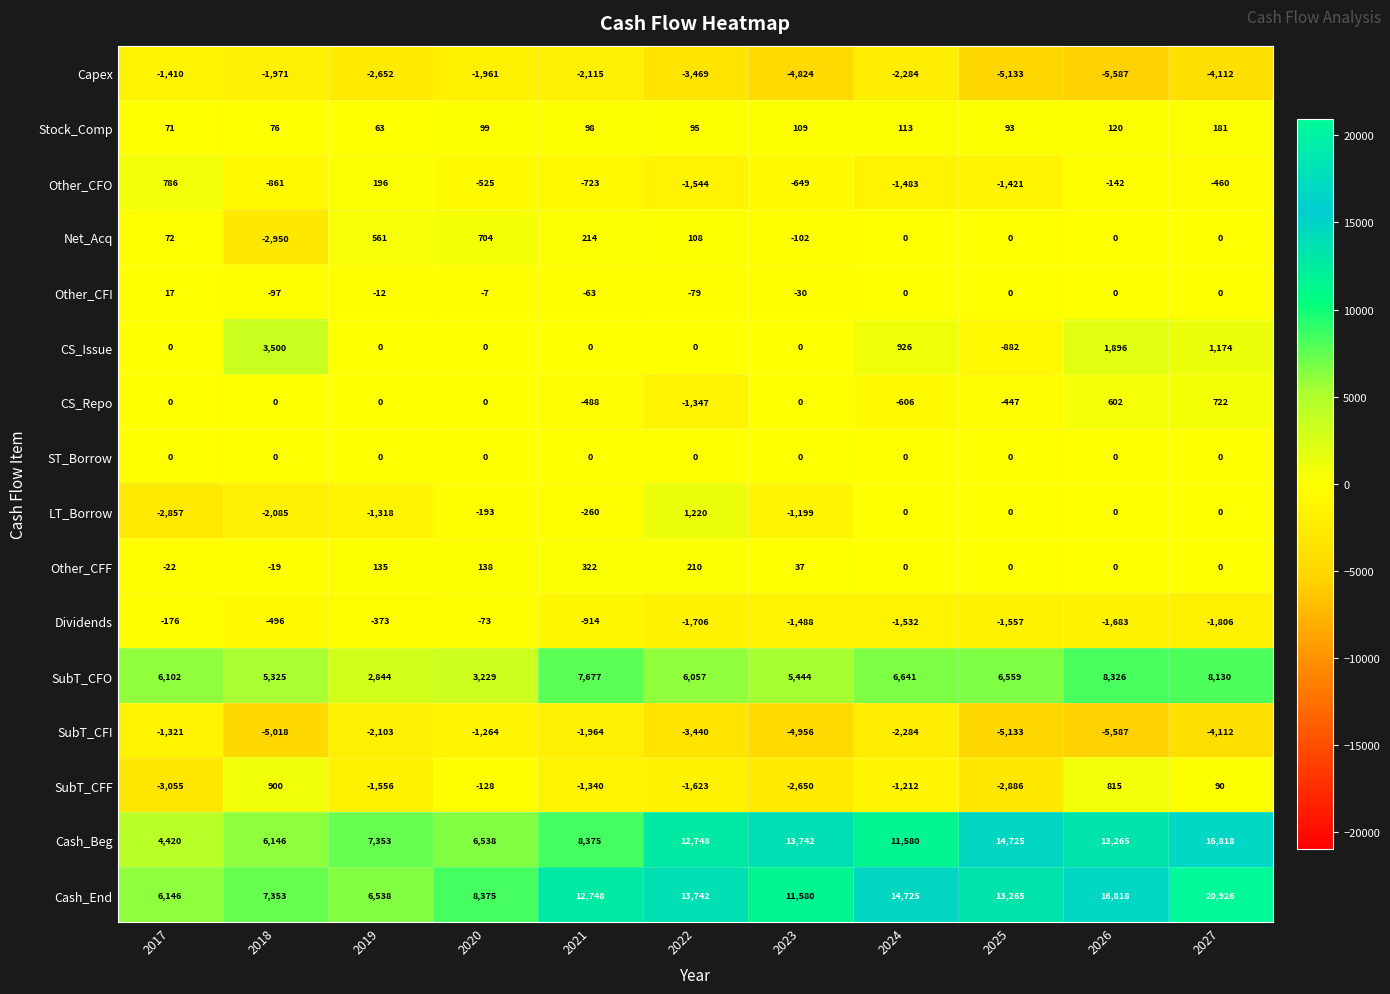

At which category is the sum across all series the highest?

2027